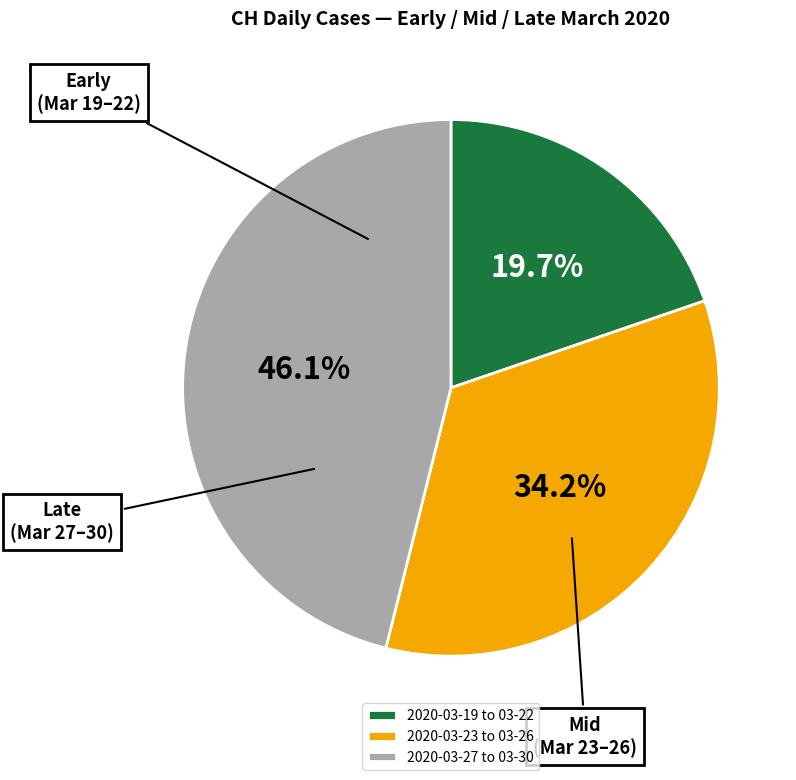

Which has a higher value, 2020-03-27 to 03-30 or 2020-03-23 to 03-26?

2020-03-27 to 03-30